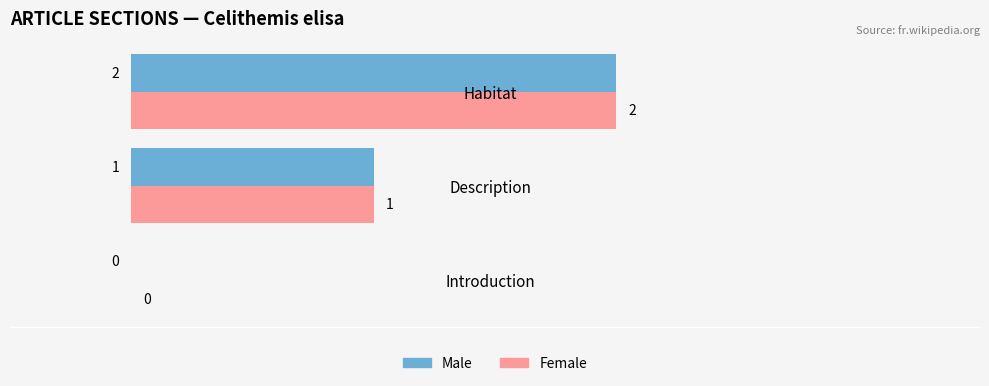

What is the sum of all Female values?

3